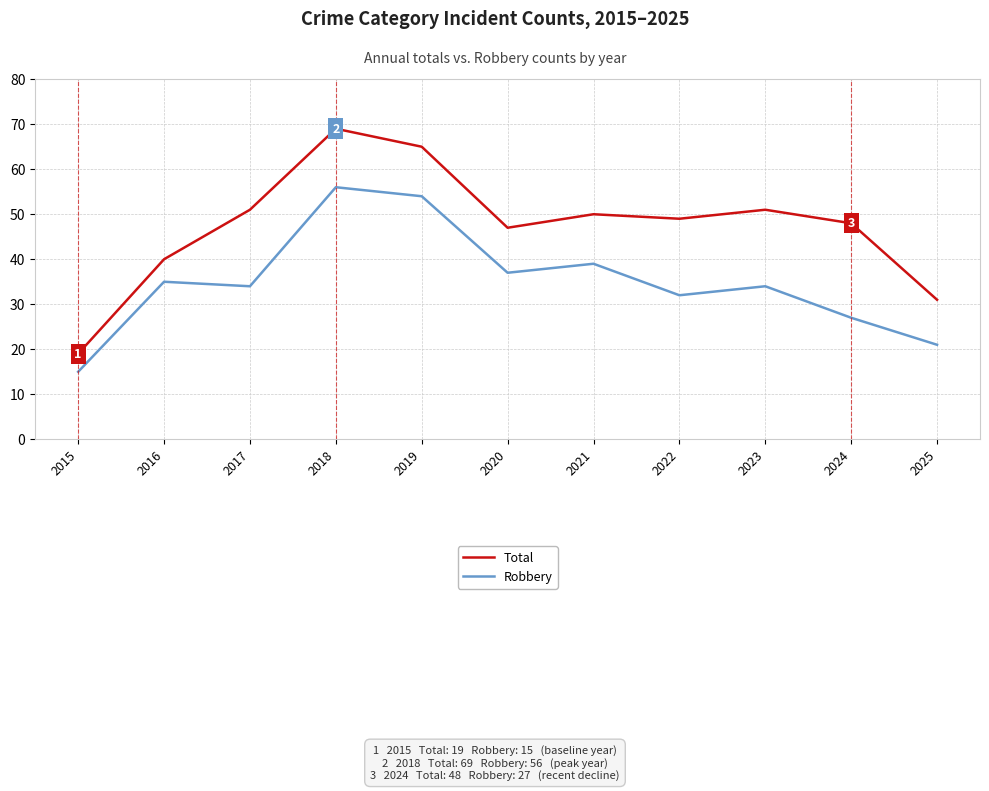

How many lines are shown in the chart?

2